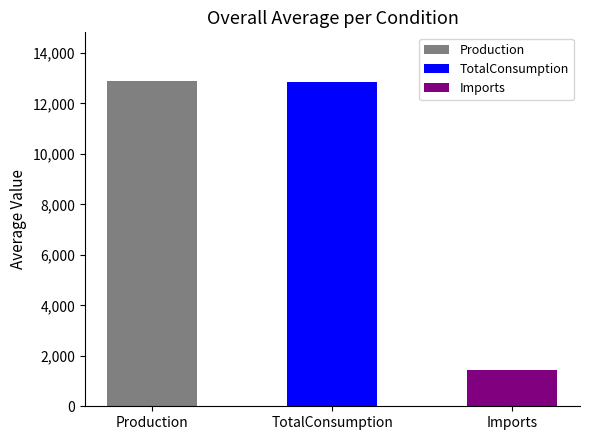

Which series has the widest spread of values?

Production